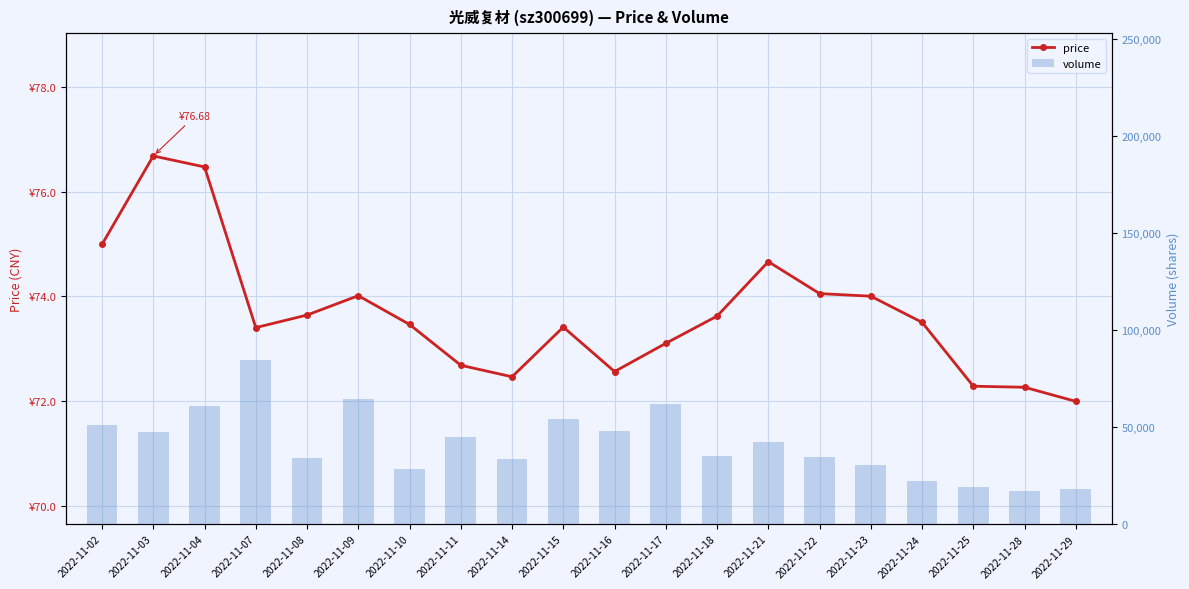

Reading left to right, transcribe all the data shown in this chart.

price: 2022-11-02=75.0	2022-11-03=76.7	2022-11-04=76.5	2022-11-07=73.4	2022-11-08=73.6	2022-11-09=74.0	2022-11-10=73.5	2022-11-11=72.7	2022-11-14=72.5	2022-11-15=73.4	2022-11-16=72.6	2022-11-17=73.1	2022-11-18=73.6	2022-11-21=74.7	2022-11-22=74.0	2022-11-23=74.0	2022-11-24=73.5	2022-11-25=72.3	2022-11-28=72.3	2022-11-29=72.0
volume: 2022-11-02=50933.0	2022-11-03=47606.0	2022-11-04=60567.0	2022-11-07=84262.0	2022-11-08=33833.0	2022-11-09=64639.0	2022-11-10=28589.0	2022-11-11=44614.0	2022-11-14=33702.0	2022-11-15=53973.0	2022-11-16=47972.0	2022-11-17=62064.0	2022-11-18=34998.0	2022-11-21=42384.0	2022-11-22=34361.0	2022-11-23=30402.0	2022-11-24=22015.0	2022-11-25=19142.0	2022-11-28=16840.0	2022-11-29=18280.0